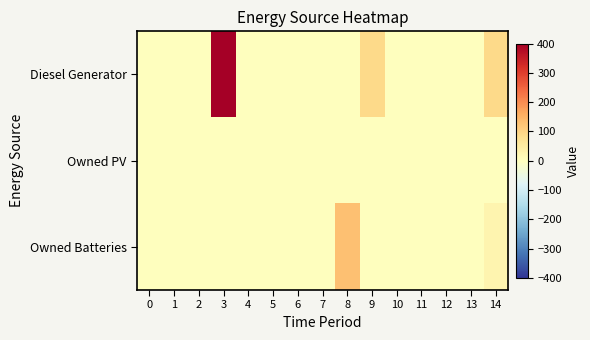

Rank the series by their average value, from highest to lowest.

Diesel Generator, Owned Batteries, Owned PV